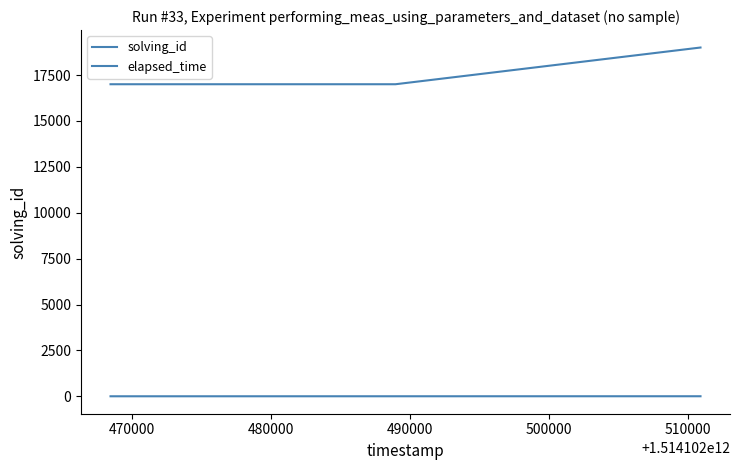

What is the average value of the solving_id series?

2